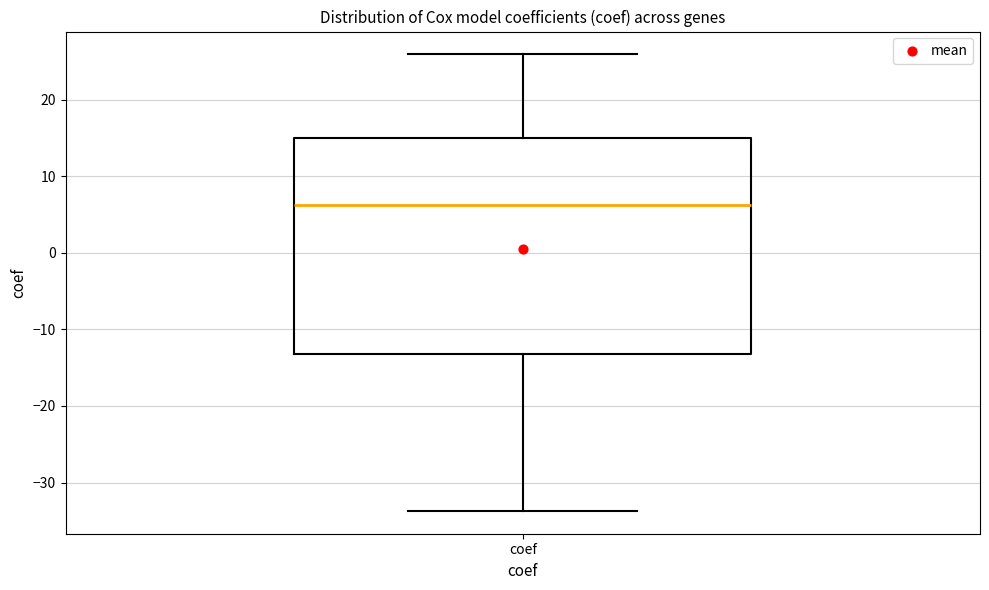

Read this box plot against the y-axis: the position of the median line, the range covered by the box, and the ends of both whiskers. The values are not printed on the chart, so give them approximately, as read against the axis.

median 6, box -13 to 15, whiskers -34 to 26